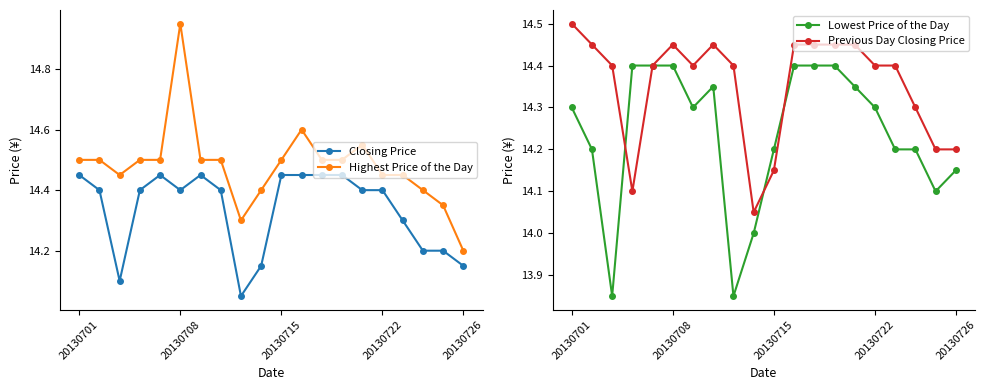

True or false: Highest Price of the Day has a value of 4.1 at 11.

False